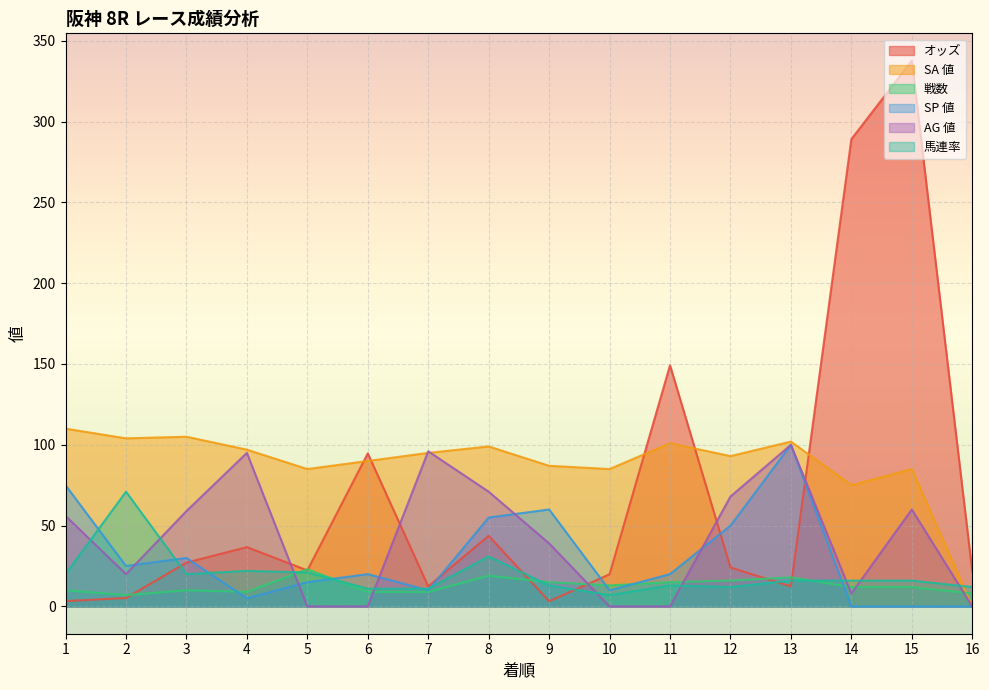

List the labels in order of オッズ value, largest first.

15, 14, 11, 6, 8, 4, 3, 12, 5, 16, 10, 7, 13, 2, 1, 9